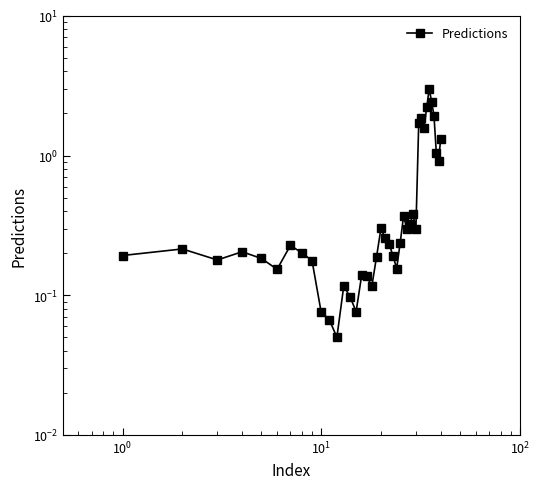

How many interior local peaks (higher than both neighbors) does the data have?

10